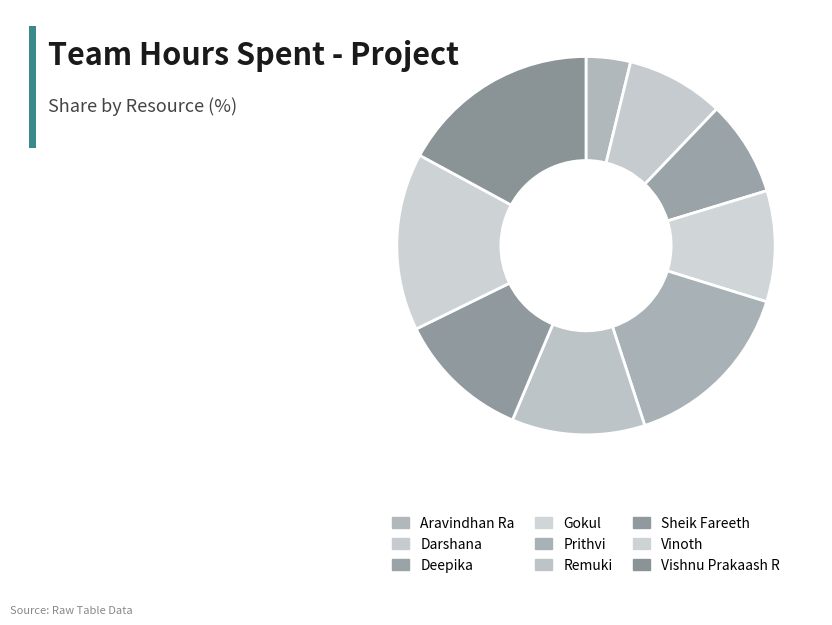

Does Deepika account for over 50% of the chart?

No